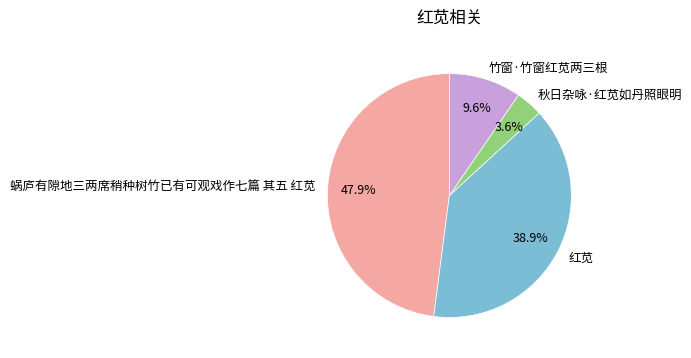

Is 红苋 the majority of the pie?

No